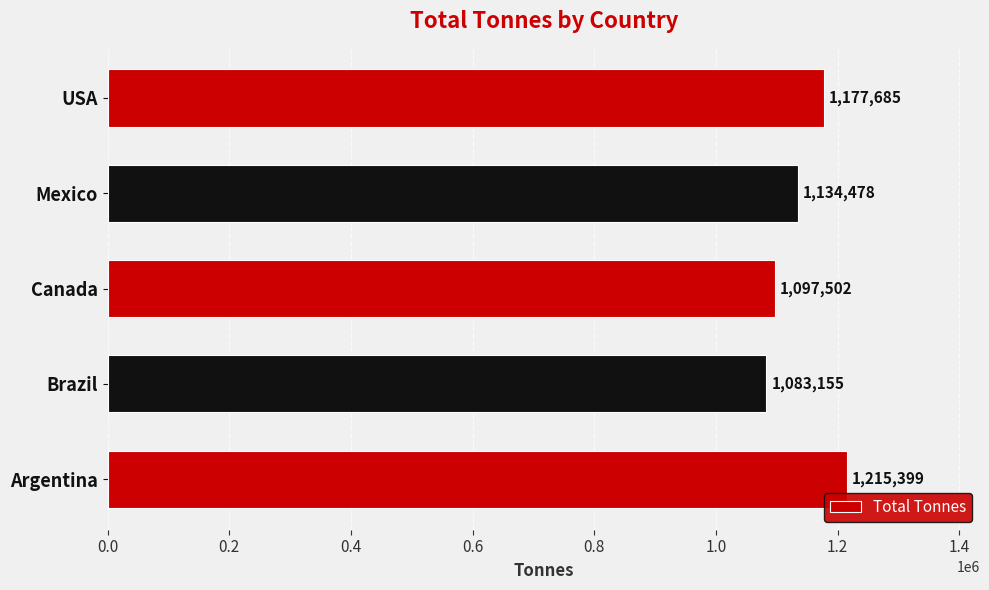

What is the difference between the maximum and minimum values?

132244